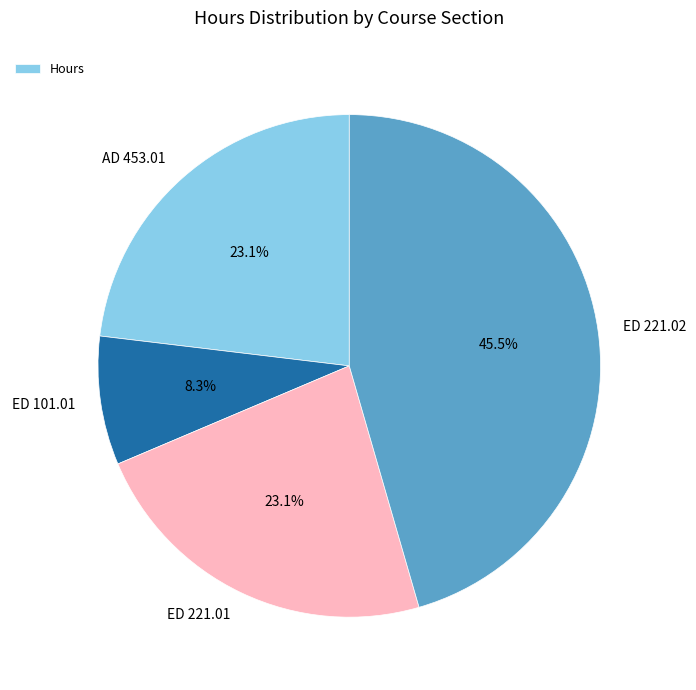

Which slice is the largest?

ED 221.02